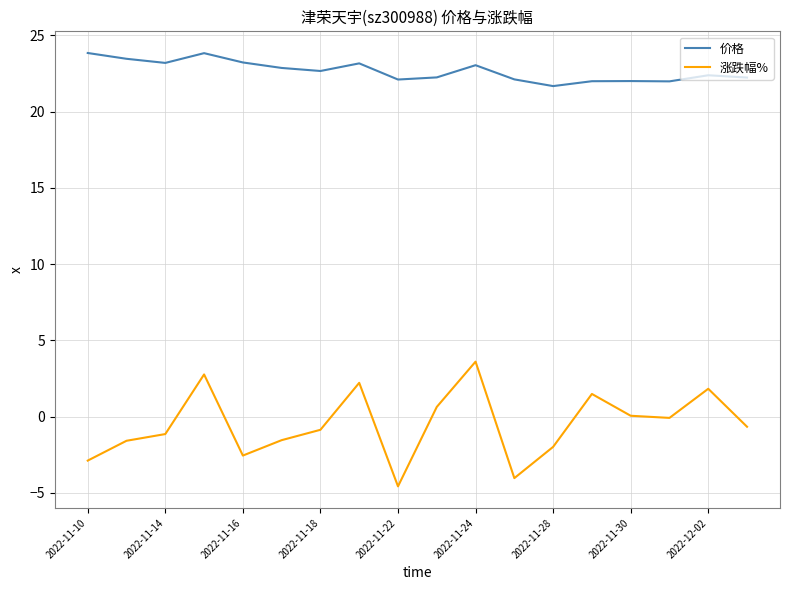

What is the maximum value for 价格?

23.8